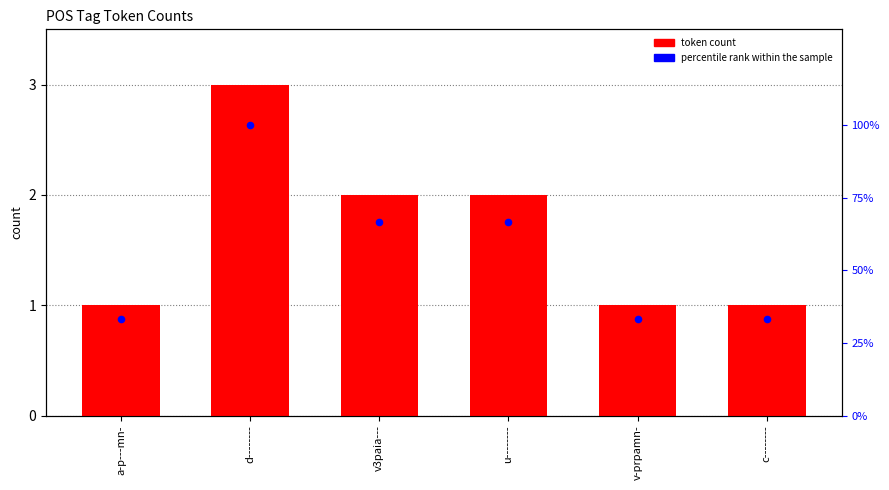

Which series contains the lowest Y value?

token count